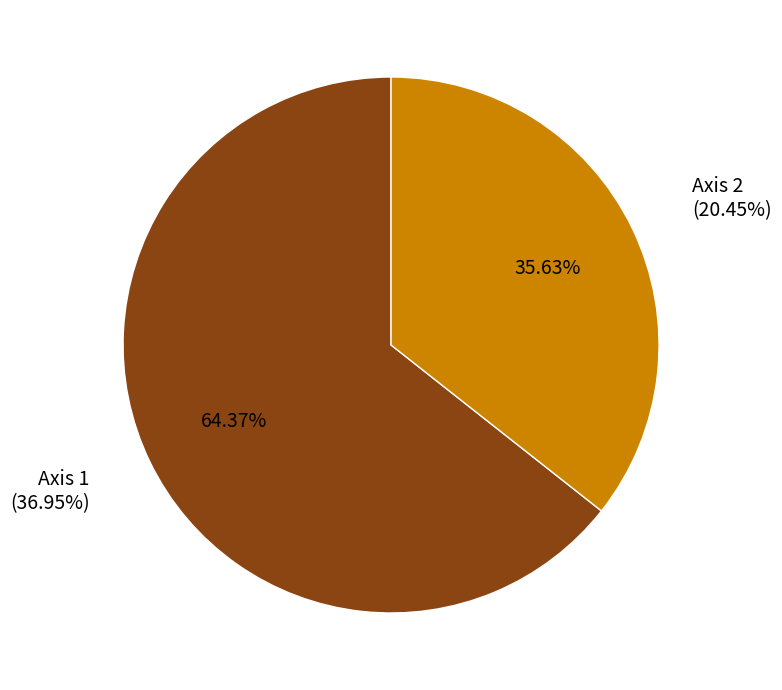

True or false: Axis 1 accounts for 64% of the total.

True